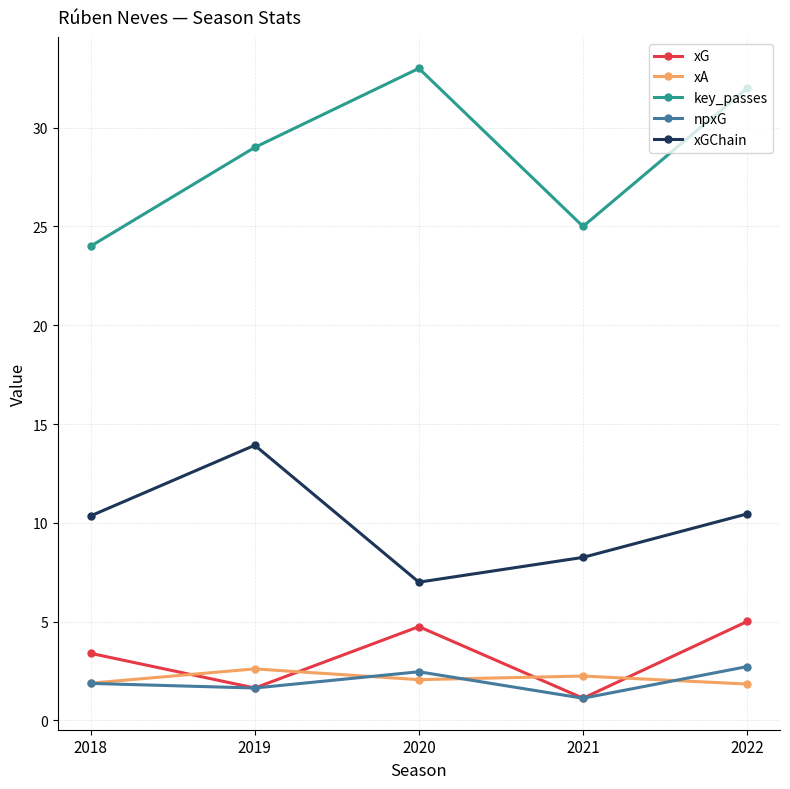

At which category does the chart reach its minimum across all series?

2021